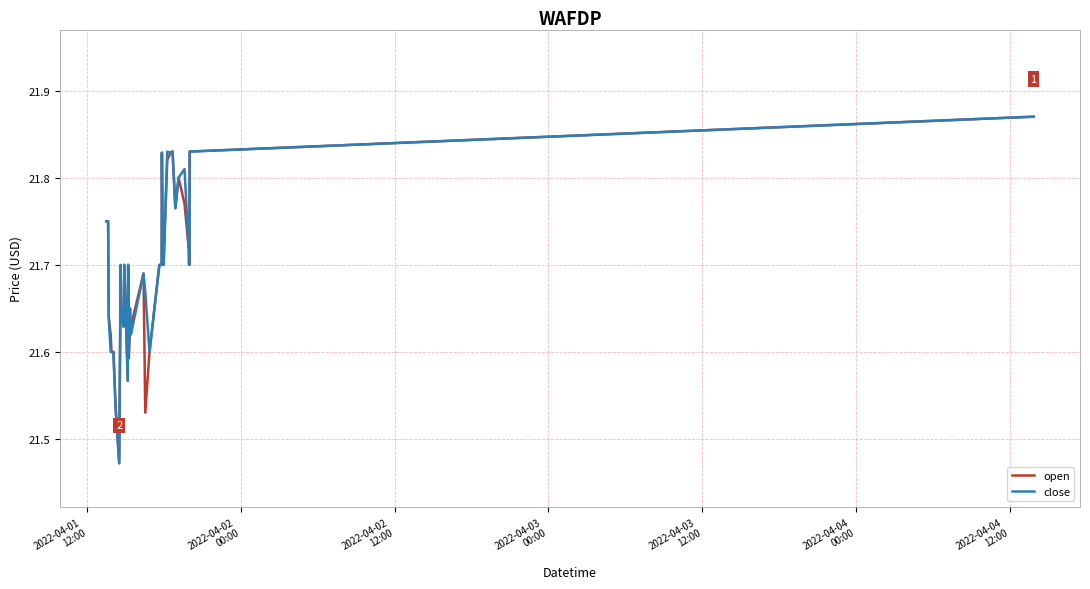

What is the value of the close point at the 26th from the left?

21.8